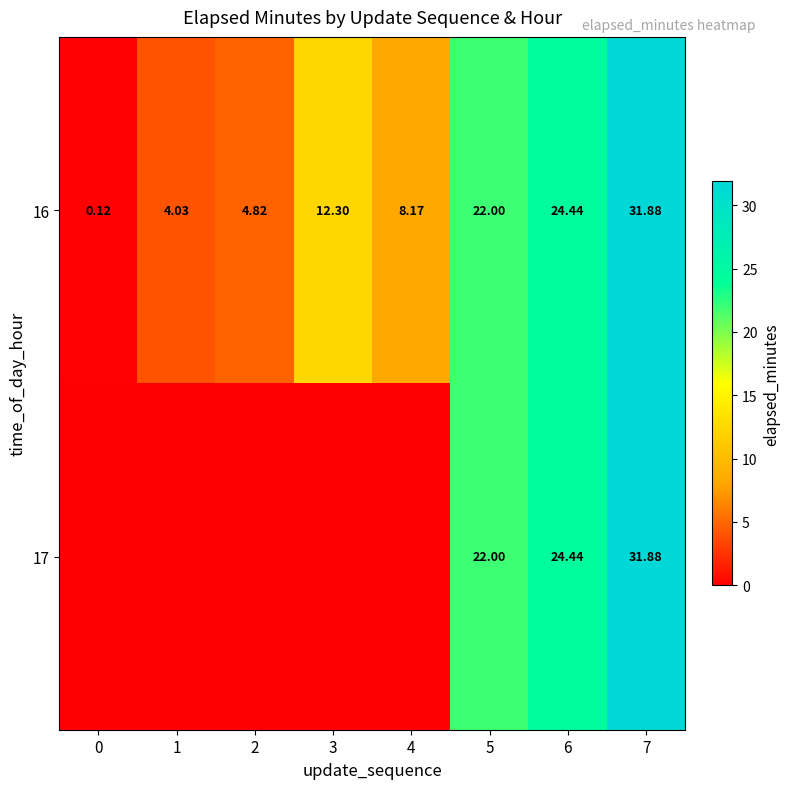

What is the total value across all series at 4?

8.2